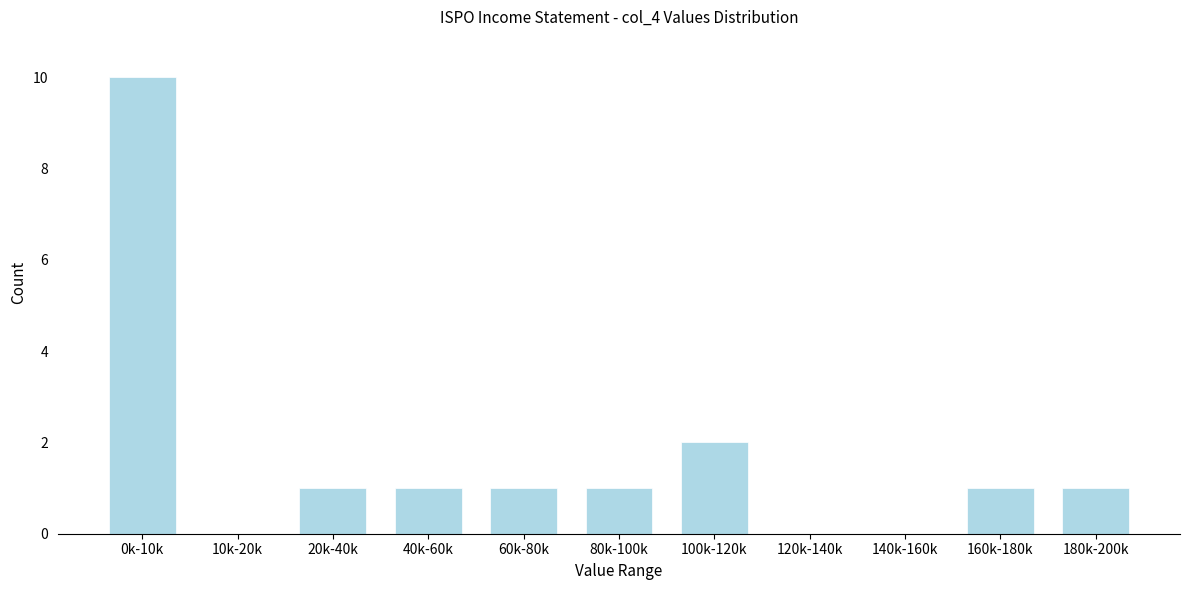

Reading left to right, what are all the values shown in this chart?

0k-10k=10	10k-20k=0	20k-40k=1	40k-60k=1	60k-80k=1	80k-100k=1	100k-120k=2	120k-140k=0	140k-160k=0	160k-180k=1	180k-200k=1